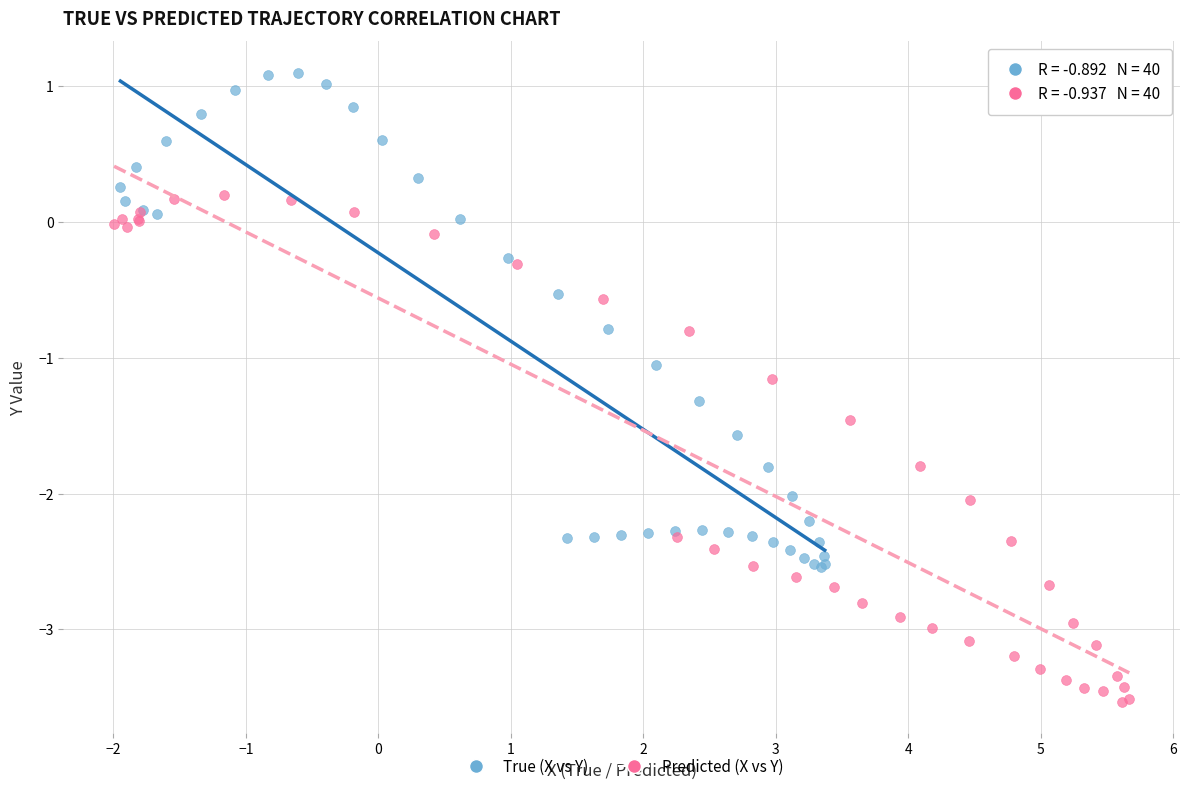

Which series contains the highest Y value?

True (X vs Y)